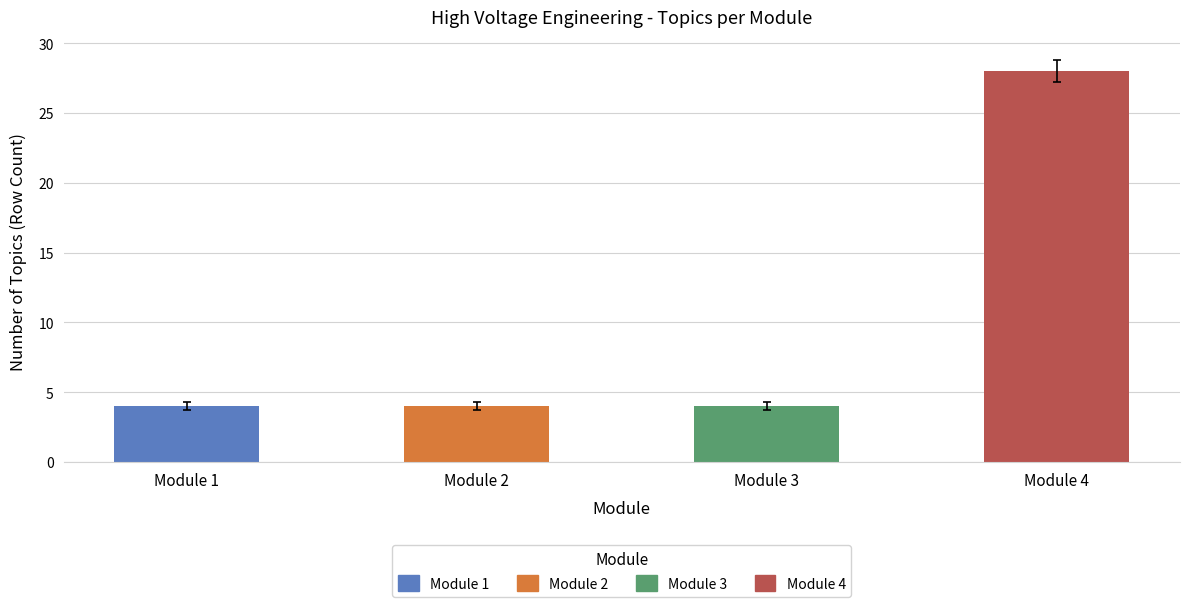

Between Module 4 and Module 1, which is larger?

Module 4